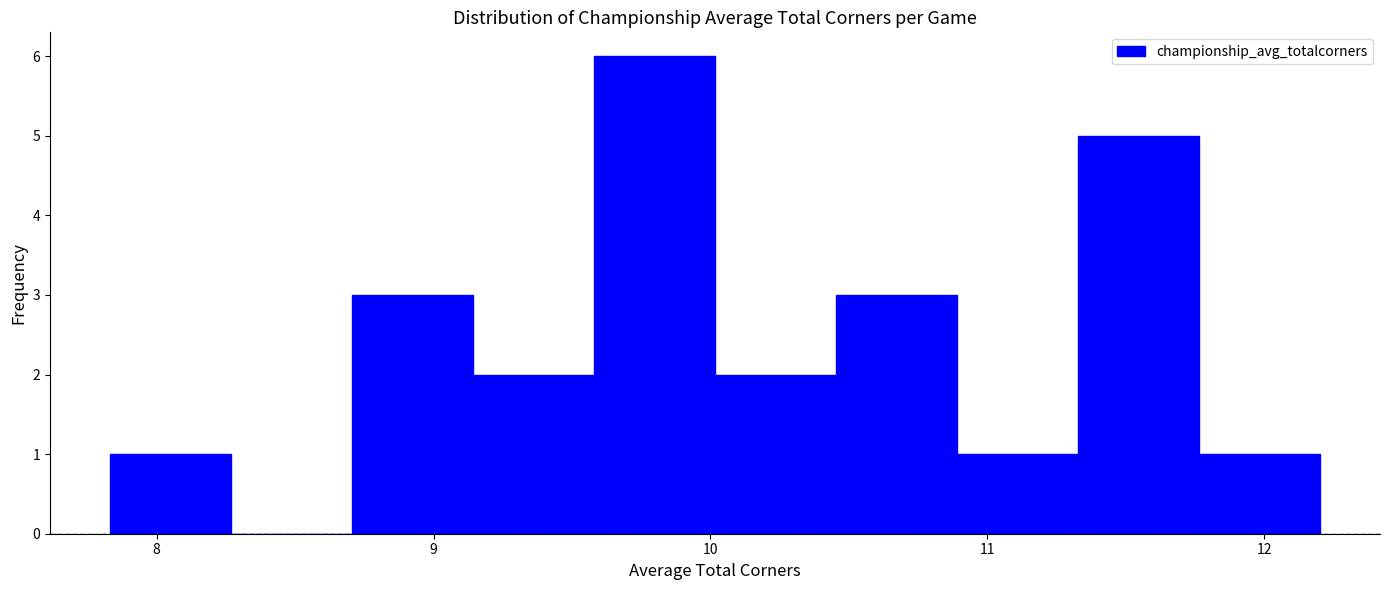

What is the height of the bar covering 9.6 to 10.0 on the x-axis? Neither the bar edges nor the heights are printed on the chart, so give them approximately, as read against the axes.

6